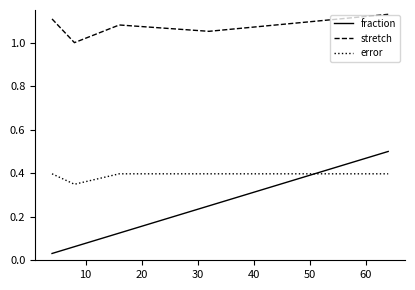

Which series has the largest total across all categories?

stretch